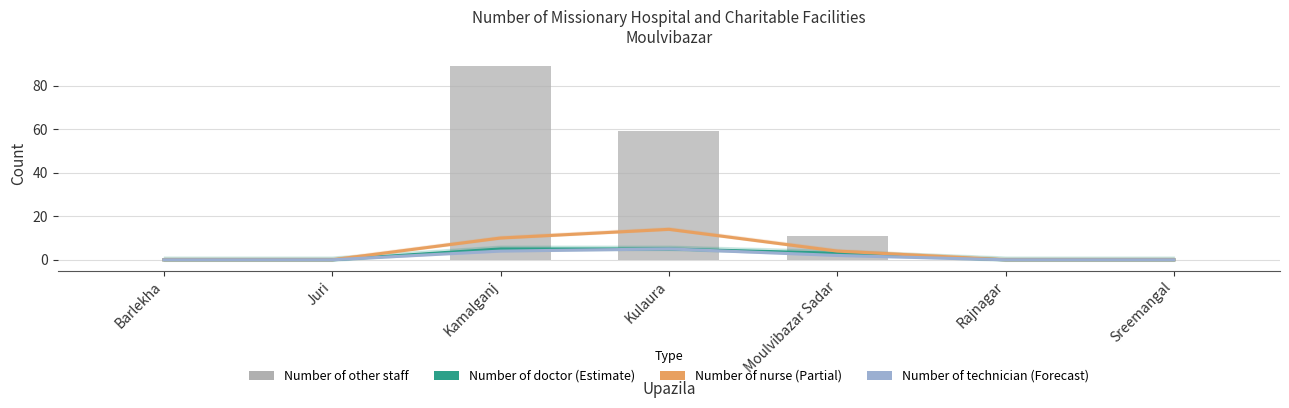

How many Number of nurse values are between 0 and 10?

6